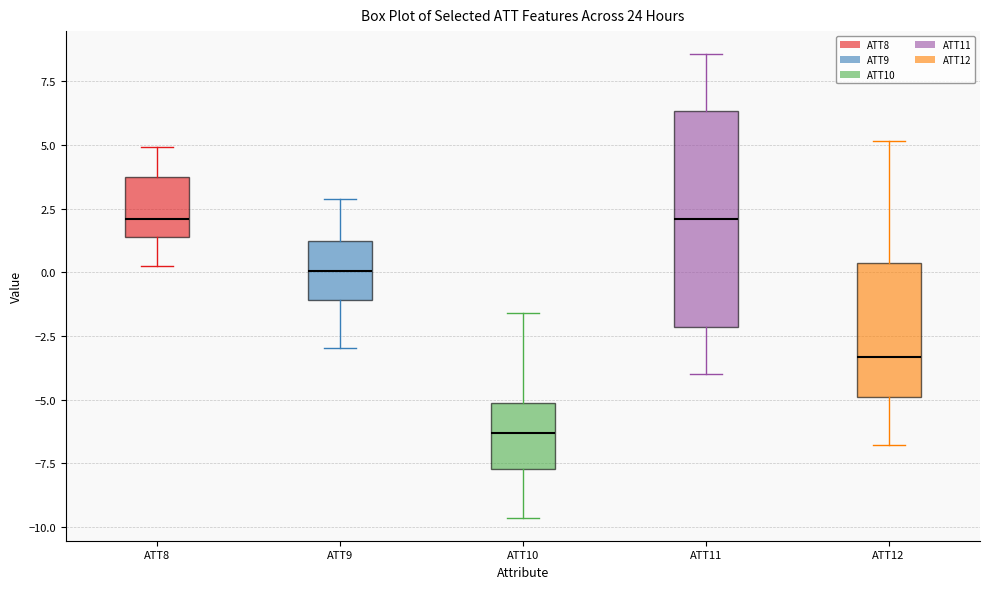

Reading left to right, read every box against the y-axis: the position of its median line, the range the box covers, and the ends of its whiskers. The values are not printed on the chart, so give them approximately, as read against the axis.

ATT8: median 2.0, box 1.5 to 3.5, whiskers 0.0 to 5.0
ATT9: median 0.0, box -1.0 to 1.0, whiskers -3.0 to 3.0
ATT10: median -6.5, box -7.5 to -5.0, whiskers -9.5 to -1.5
ATT11: median 2.0, box -2.0 to 6.5, whiskers -4.0 to 8.5
ATT12: median -3.5, box -5.0 to 0.5, whiskers -7.0 to 5.0